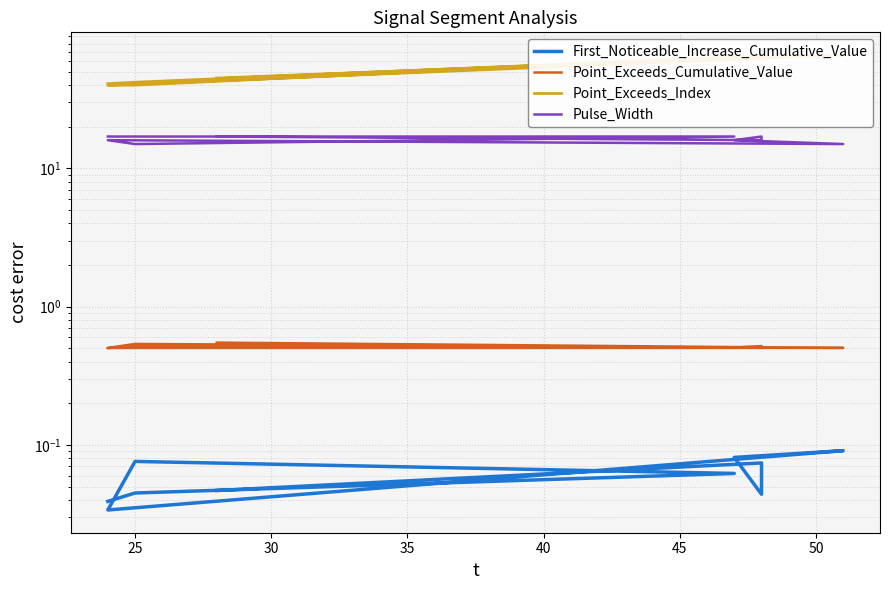

What is the maximum value for First_Noticeable_Increase_Cumulative_Value?

0.1